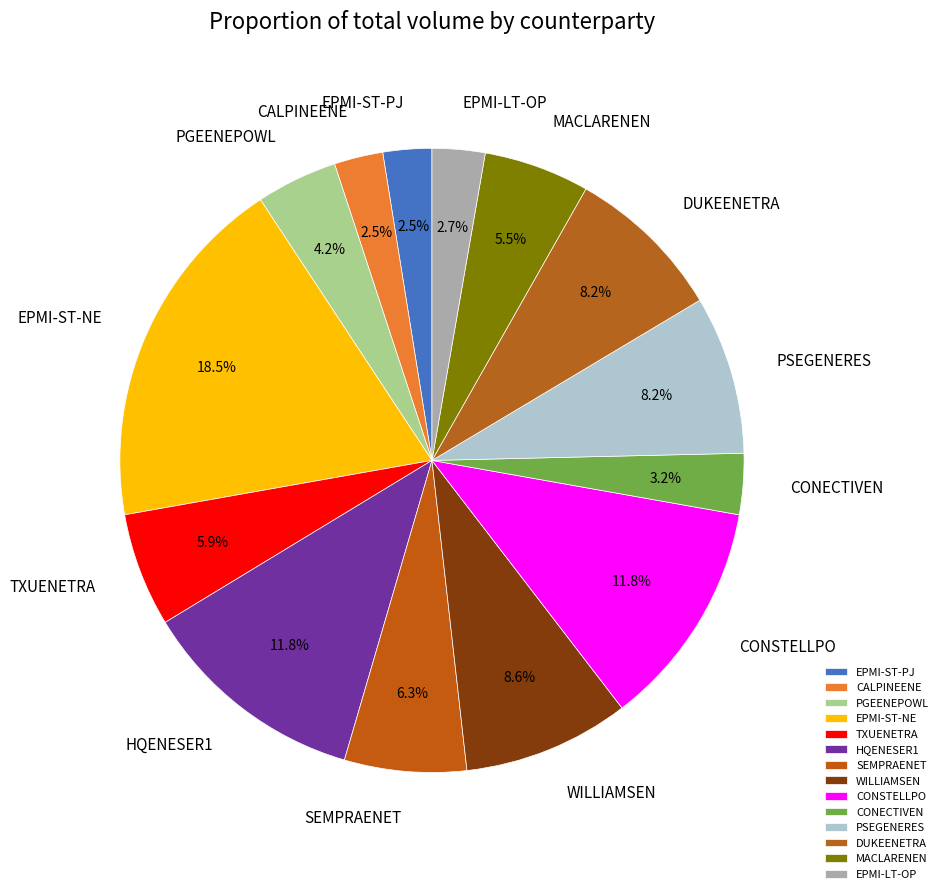

Is the sum of PGEENEPOWL and WILLIAMSEN greater than half?

No